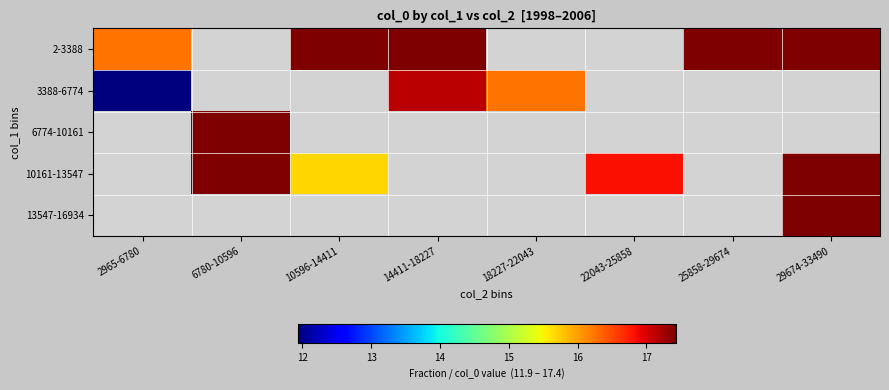

How many values in 3388-6774 are above zero?

3